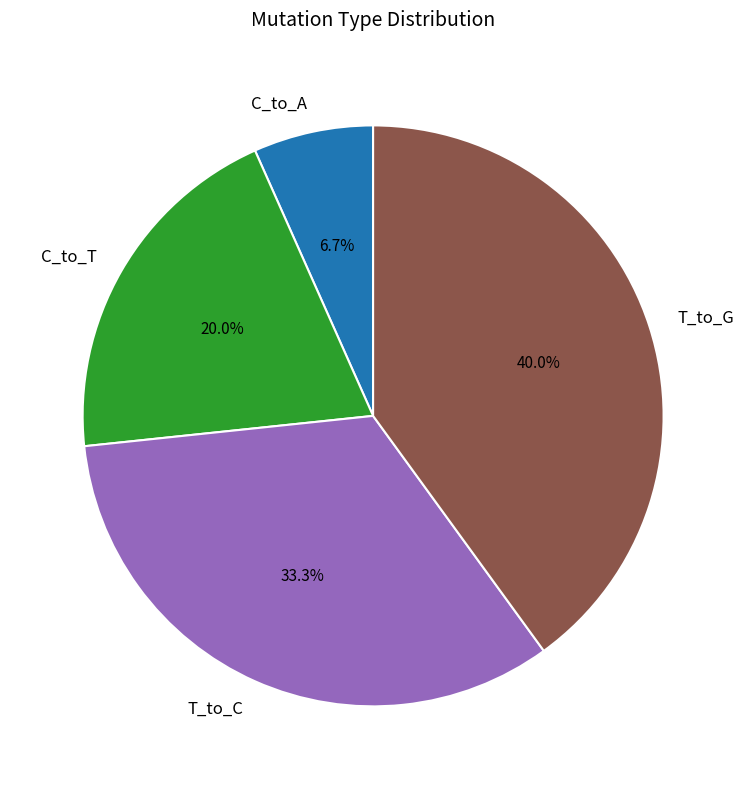

Count the number of slices in the pie.

4